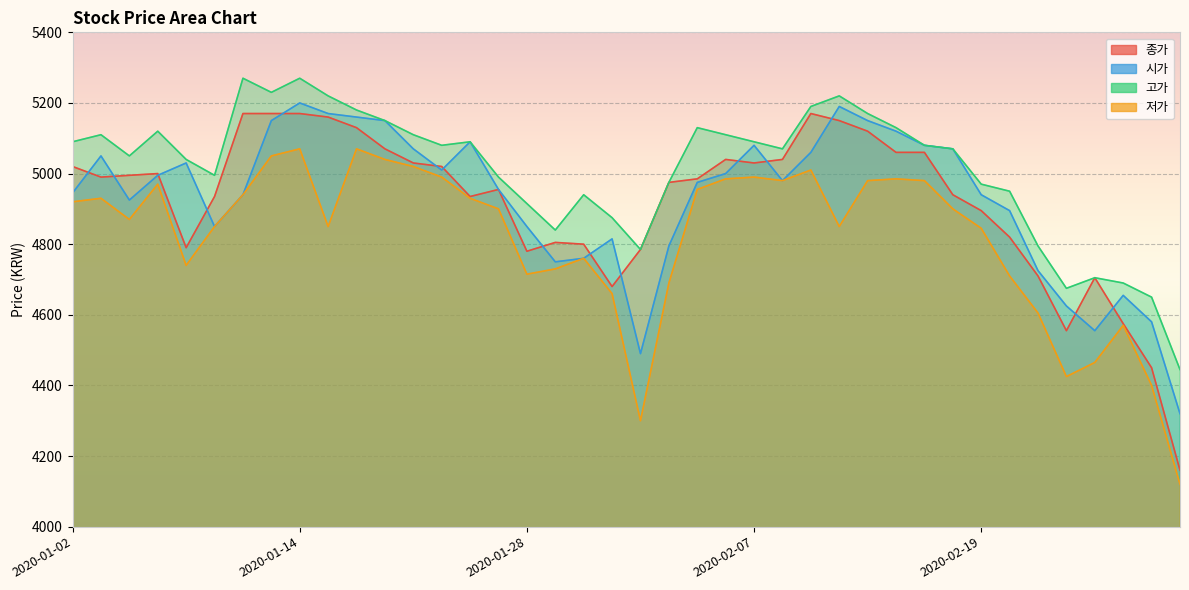

Reading left to right, extract all data points from this chart.

종가: 2020-01-02=5020	2020-01-03=4990	2020-01-06=4995	2020-01-07=5000	2020-01-08=4790	2020-01-09=4935	2020-01-10=5170	2020-01-13=5170	2020-01-14=5170	2020-01-15=5160	2020-01-16=5130	2020-01-17=5070	2020-01-20=5030	2020-01-21=5020	2020-01-22=4935	2020-01-23=4955	2020-01-28=4780	2020-01-29=4805	2020-01-30=4800	2020-01-31=4680	2020-02-03=4785	2020-02-04=4975	2020-02-05=4985	2020-02-06=5040	2020-02-07=5030	2020-02-10=5040	2020-02-11=5170	2020-02-12=5150	2020-02-13=5120	2020-02-14=5060	2020-02-17=5060	2020-02-18=4940	2020-02-19=4895	2020-02-20=4820	2020-02-21=4710	2020-02-24=4555	2020-02-25=4705	2020-02-26=4575	2020-02-27=4450	2020-02-28=4160
시가: 2020-01-02=4945	2020-01-03=5050	2020-01-06=4925	2020-01-07=4995	2020-01-08=5030	2020-01-09=4850	2020-01-10=4940	2020-01-13=5150	2020-01-14=5200	2020-01-15=5170	2020-01-16=5160	2020-01-17=5150	2020-01-20=5070	2020-01-21=5010	2020-01-22=5090	2020-01-23=4955	2020-01-28=4850	2020-01-29=4750	2020-01-30=4760	2020-01-31=4815	2020-02-03=4490	2020-02-04=4795	2020-02-05=4975	2020-02-06=5000	2020-02-07=5080	2020-02-10=4980	2020-02-11=5060	2020-02-12=5190	2020-02-13=5150	2020-02-14=5120	2020-02-17=5080	2020-02-18=5070	2020-02-19=4940	2020-02-20=4895	2020-02-21=4725	2020-02-24=4625	2020-02-25=4555	2020-02-26=4655	2020-02-27=4580	2020-02-28=4320
고가: 2020-01-02=5090	2020-01-03=5110	2020-01-06=5050	2020-01-07=5120	2020-01-08=5040	2020-01-09=4995	2020-01-10=5270	2020-01-13=5230	2020-01-14=5270	2020-01-15=5220	2020-01-16=5180	2020-01-17=5150	2020-01-20=5110	2020-01-21=5080	2020-01-22=5090	2020-01-23=4990	2020-01-28=4915	2020-01-29=4840	2020-01-30=4940	2020-01-31=4875	2020-02-03=4785	2020-02-04=4975	2020-02-05=5130	2020-02-06=5110	2020-02-07=5090	2020-02-10=5070	2020-02-11=5190	2020-02-12=5220	2020-02-13=5170	2020-02-14=5130	2020-02-17=5080	2020-02-18=5070	2020-02-19=4970	2020-02-20=4950	2020-02-21=4795	2020-02-24=4675	2020-02-25=4705	2020-02-26=4690	2020-02-27=4650	2020-02-28=4445
저가: 2020-01-02=4920	2020-01-03=4930	2020-01-06=4870	2020-01-07=4970	2020-01-08=4740	2020-01-09=4850	2020-01-10=4940	2020-01-13=5050	2020-01-14=5070	2020-01-15=4850	2020-01-16=5070	2020-01-17=5040	2020-01-20=5020	2020-01-21=4990	2020-01-22=4930	2020-01-23=4900	2020-01-28=4715	2020-01-29=4730	2020-01-30=4760	2020-01-31=4660	2020-02-03=4300	2020-02-04=4690	2020-02-05=4955	2020-02-06=4985	2020-02-07=4990	2020-02-10=4980	2020-02-11=5010	2020-02-12=4850	2020-02-13=4980	2020-02-14=4985	2020-02-17=4980	2020-02-18=4900	2020-02-19=4845	2020-02-20=4710	2020-02-21=4605	2020-02-24=4425	2020-02-25=4465	2020-02-26=4570	2020-02-27=4400	2020-02-28=4120